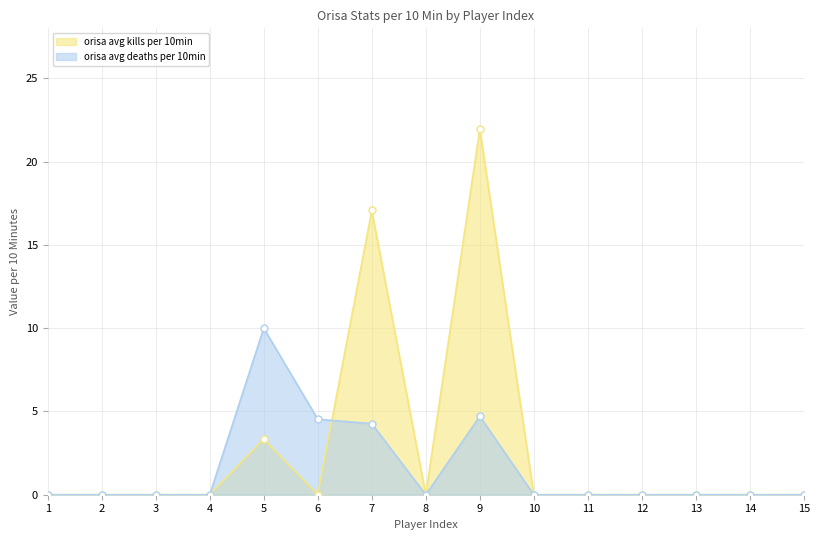

Rank the series by their average value, from highest to lowest.

orisa avg kills per 10min, orisa avg deaths per 10min